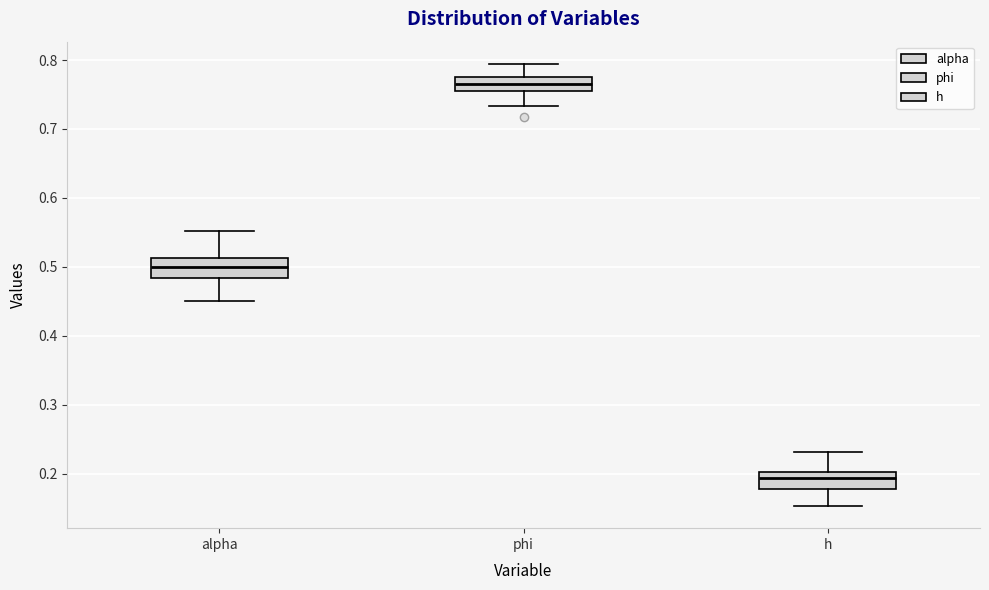

Where does the lower whisker of the box for h end on the y-axis? The values are not printed on the chart, so give them approximately, as read against the axis.

0.15